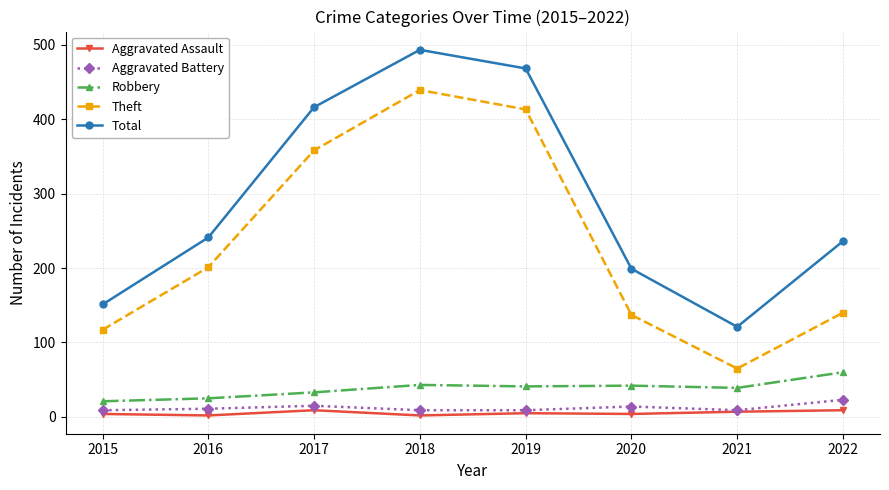

What is the difference between the second highest and minimum values in the Total series?

347